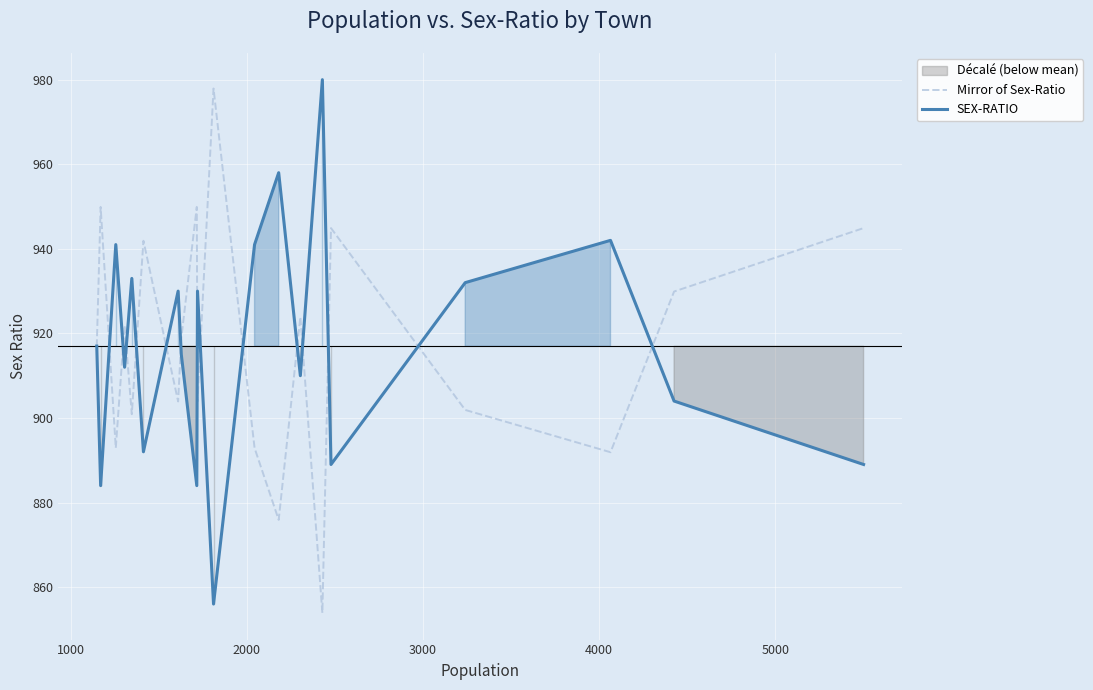

What is the highest value of the Mirror of Sex-Ratio series?

977.9